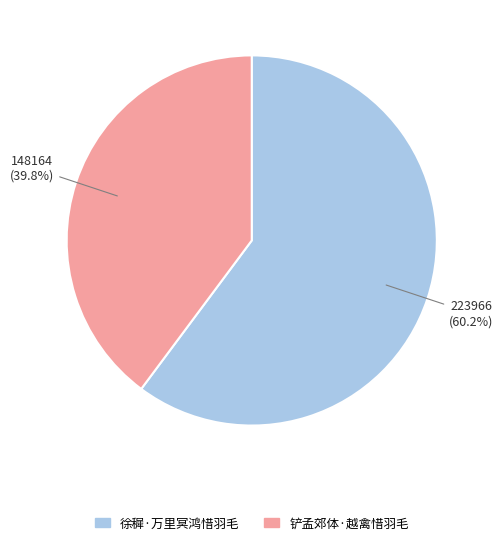

Count the number of slices in the pie.

2